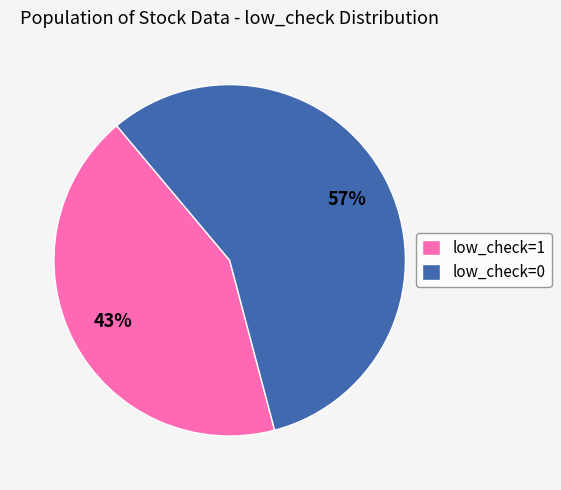

To the nearest percent, what is the difference between the low_check=1 and low_check=0 slice percentages?

14%